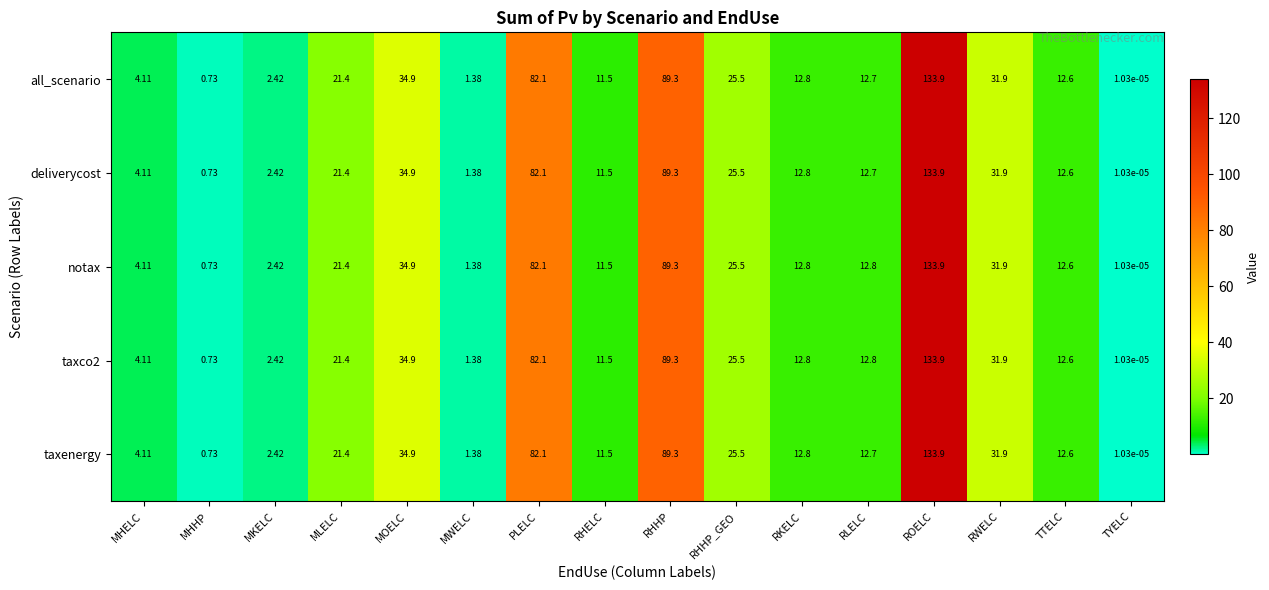

At which label is deliverycost closest to 66?

PLELC